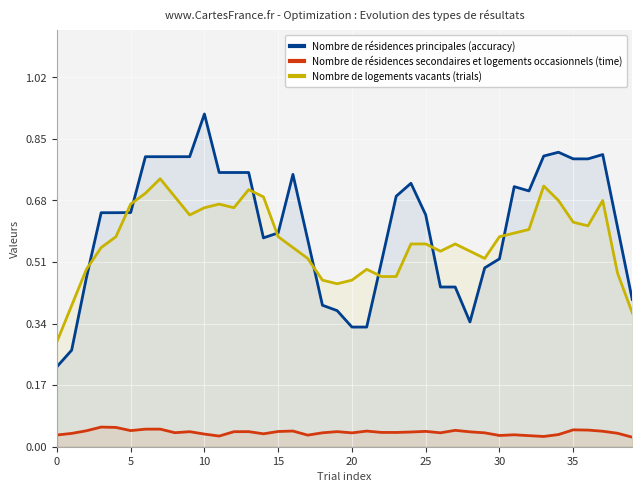

True or false: Nombre de résidences principales (accuracy) and Nombre de résidences secondaires et logements occasionnels (time) intersect in this chart.

False